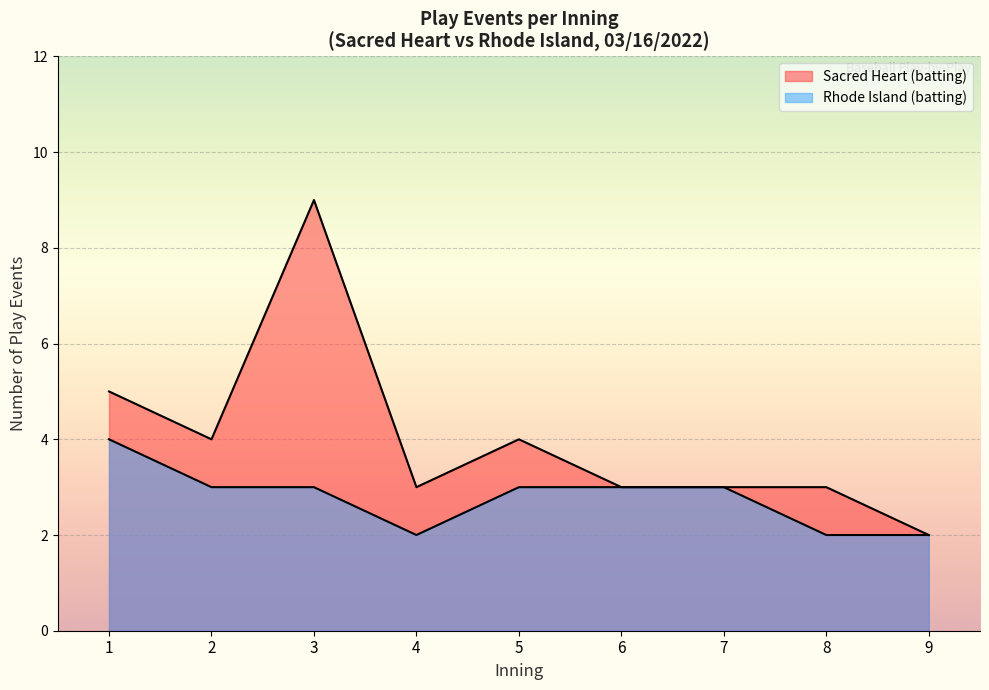

How many lines are shown in the chart?

2